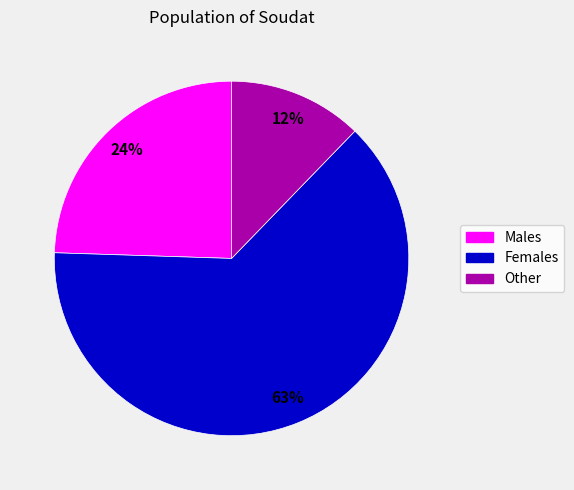

How many slices are in this pie chart?

3